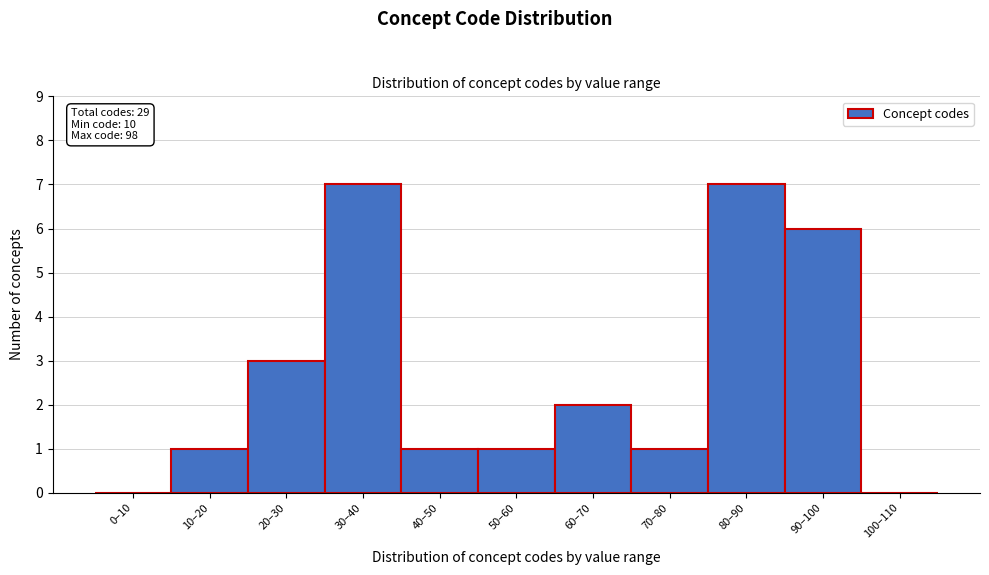

Reading left to right, what are all the values shown in this chart?

0–10=0	10–20=1	20–30=3	30–40=7	40–50=1	50–60=1	60–70=2	70–80=1	80–90=7	90–100=6	100–110=0